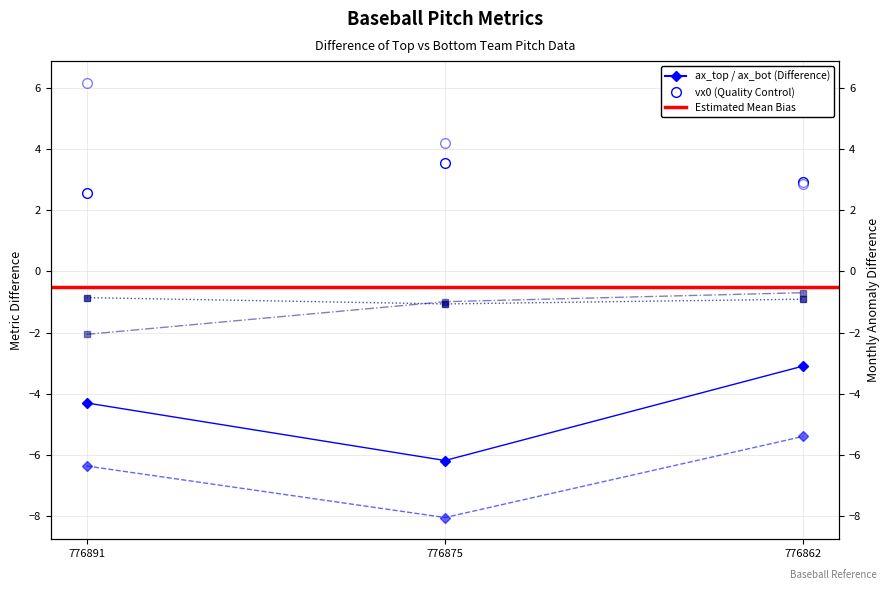

The vx0_bot series shows 2.8 at 776862. True or false?

True